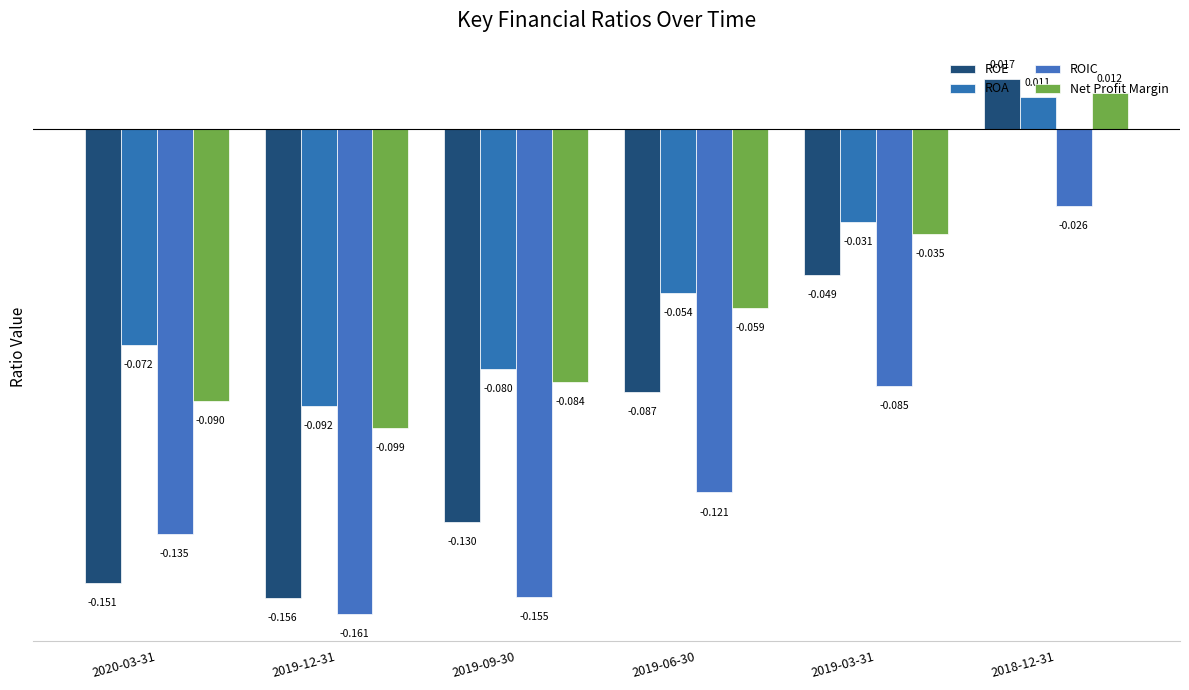

List the labels in order of ROIC value, largest first.

2018-12-31, 2019-03-31, 2019-06-30, 2020-03-31, 2019-09-30, 2019-12-31